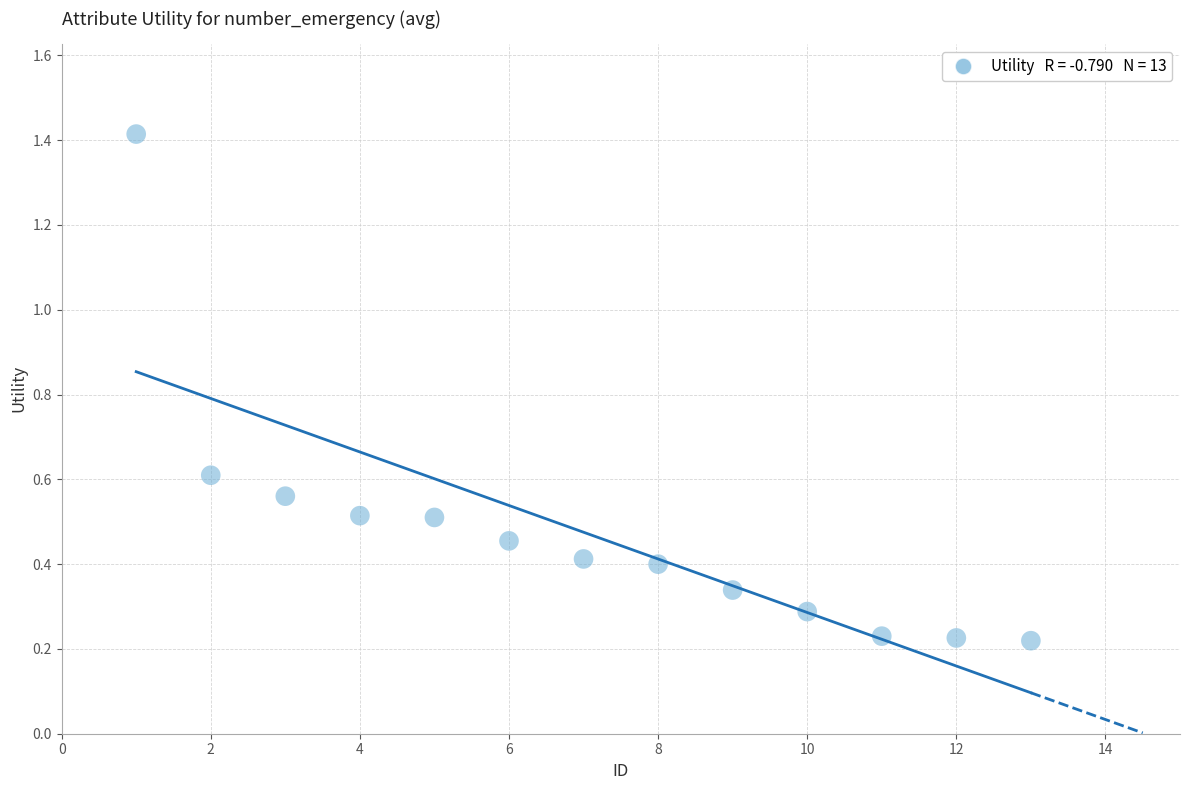

What is the range of X values (max minus min)?

12.0